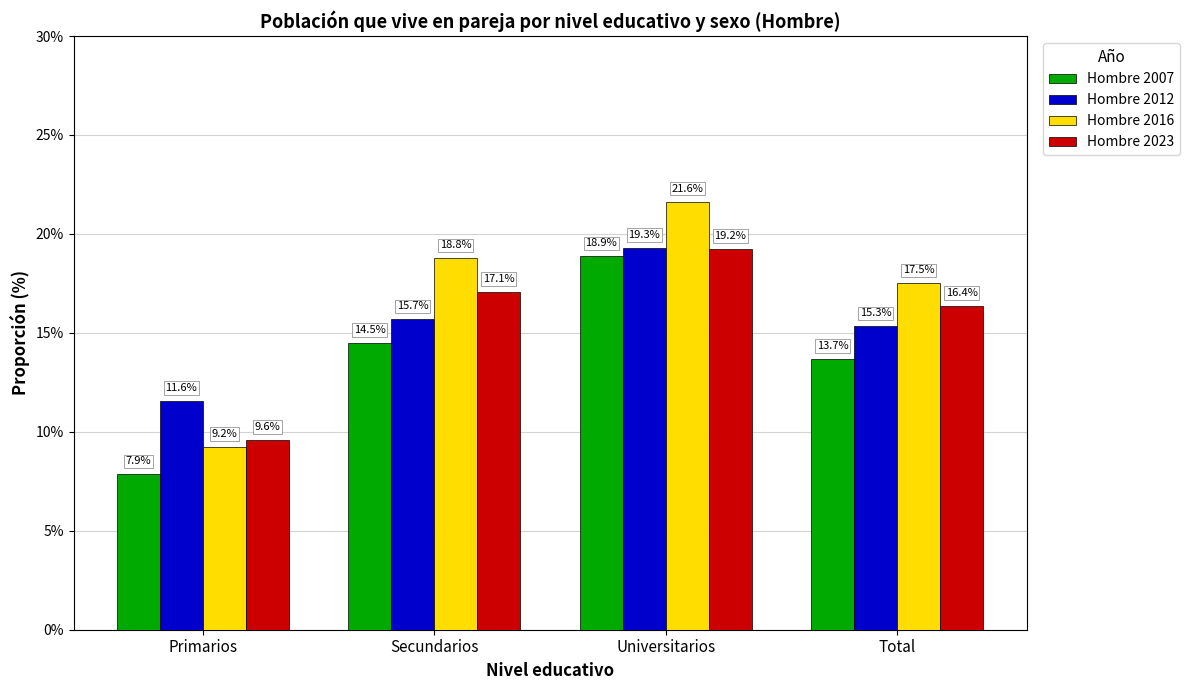

The value of Hombre 2012 at Primarios is 0.1. True or false?

True